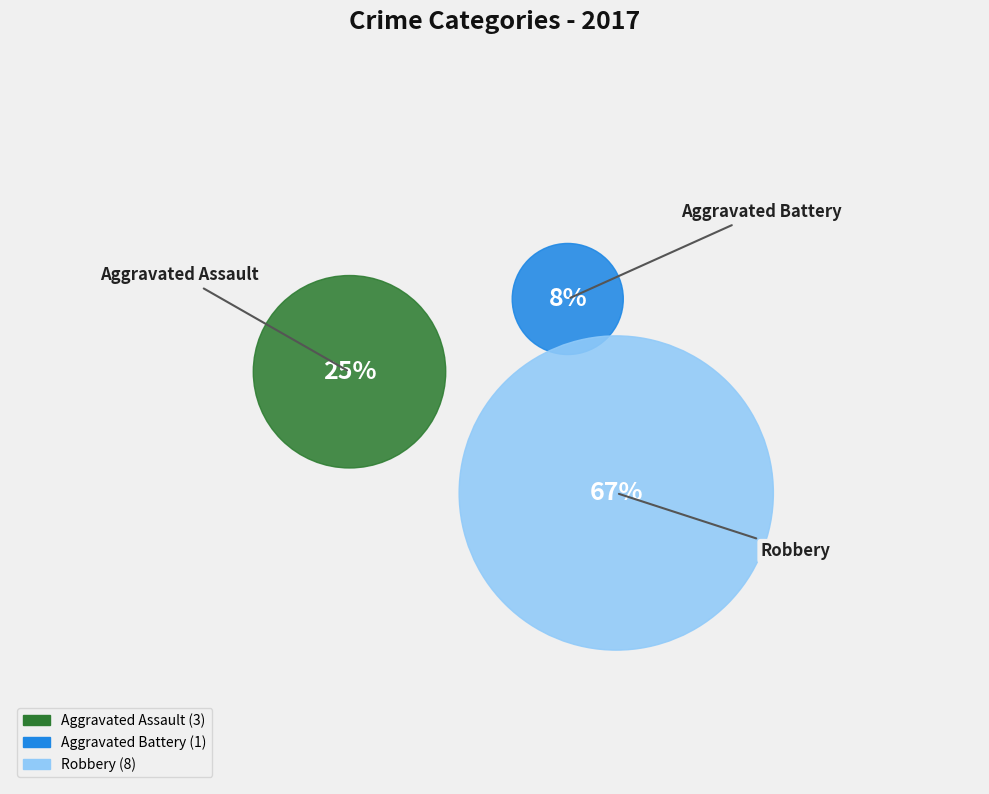

What is the largest slice in the pie chart?

Robbery